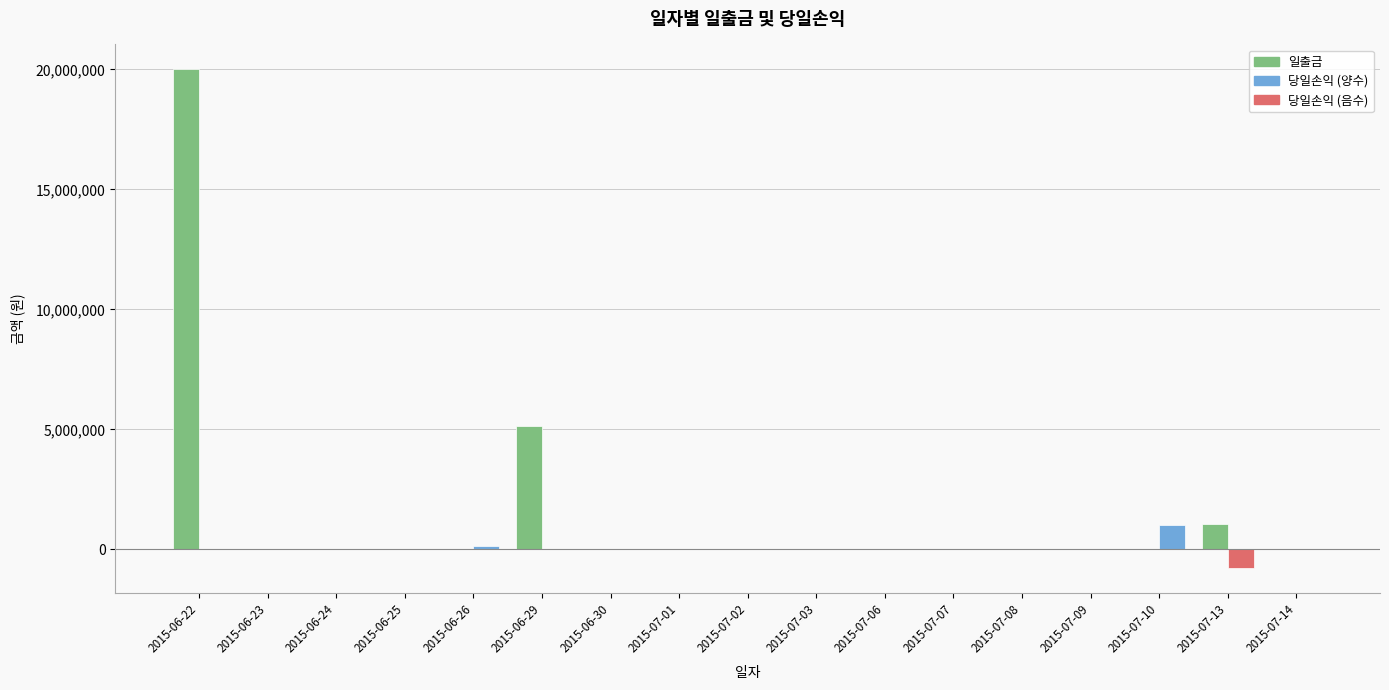

What is the maximum value shown in the chart?

20000000